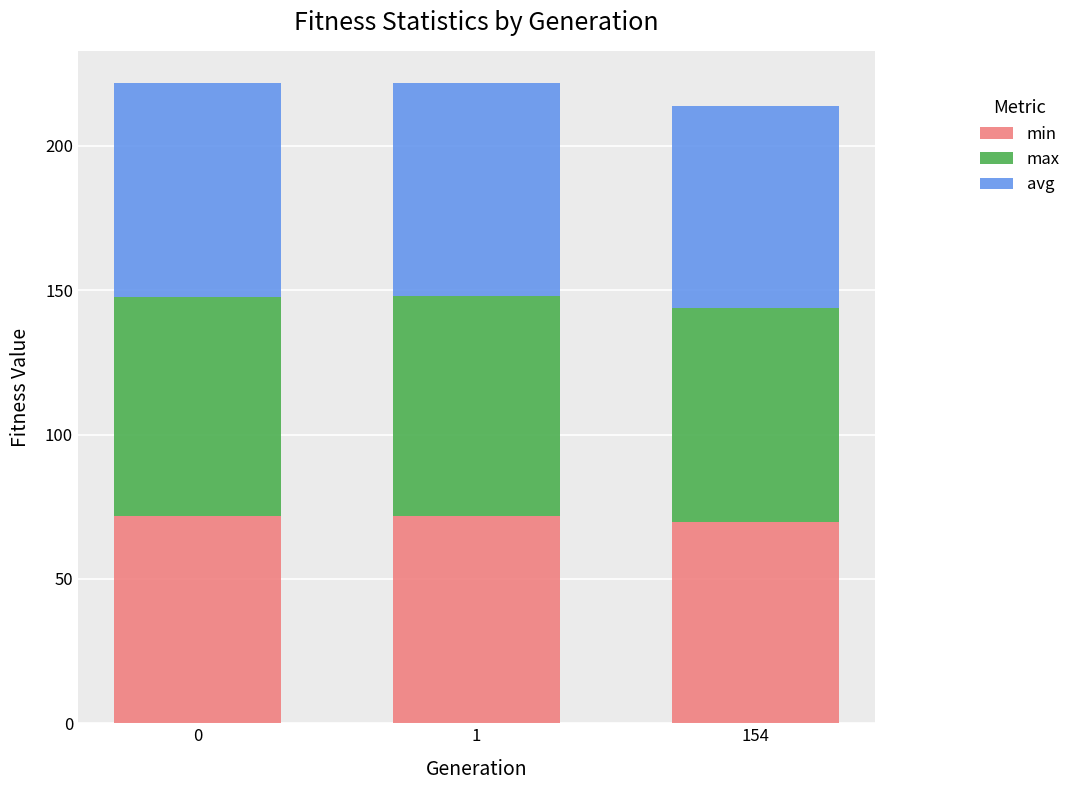

What is the minimum value for min?

69.6